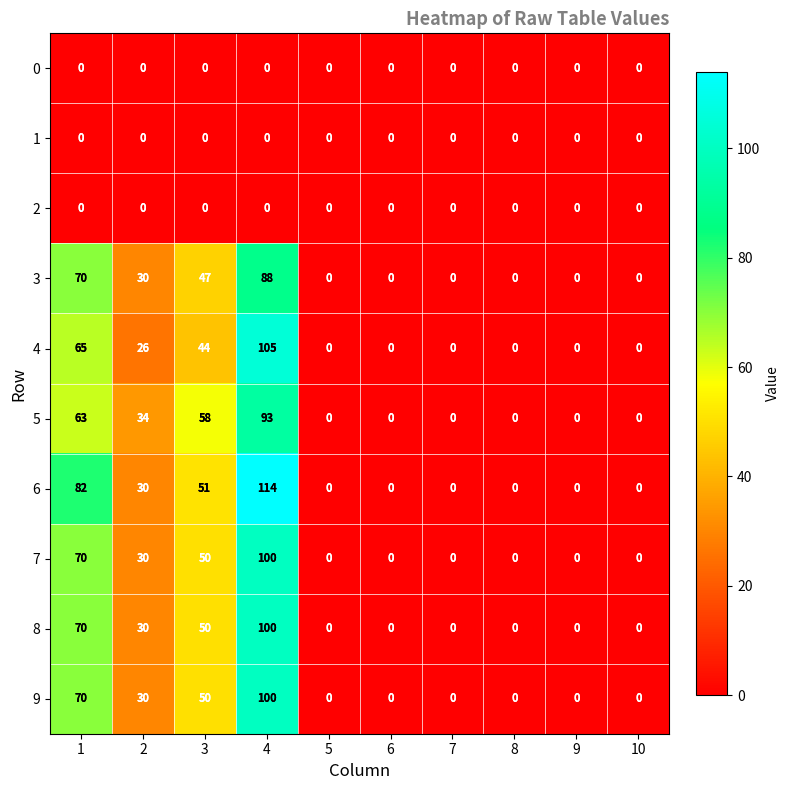

How many categories are shown in the chart?

10